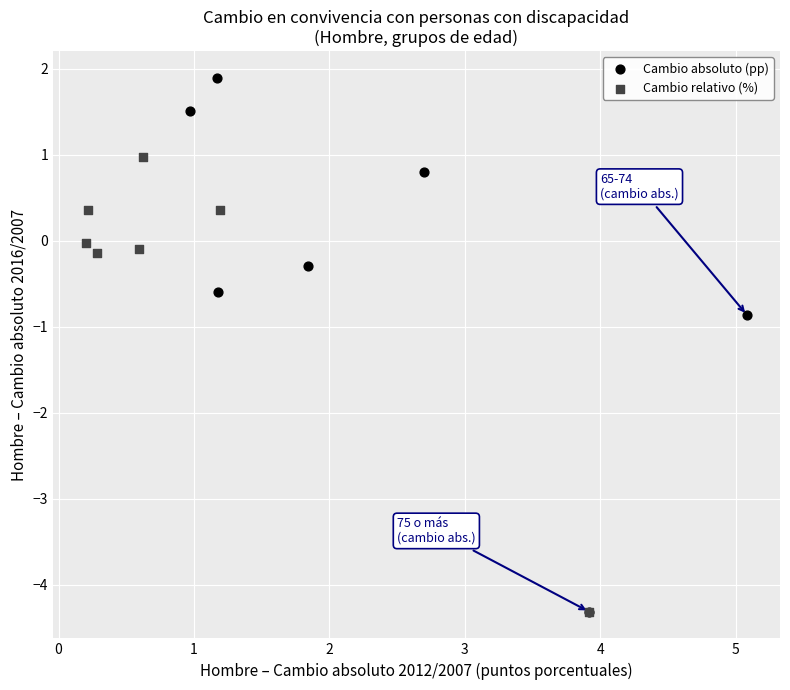

Which series contains the highest Y value?

Cambio absoluto (pp)